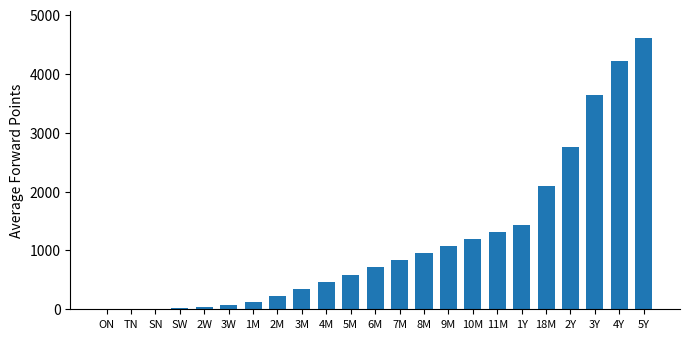

Is it true that the value at 3W is 74.5?

True